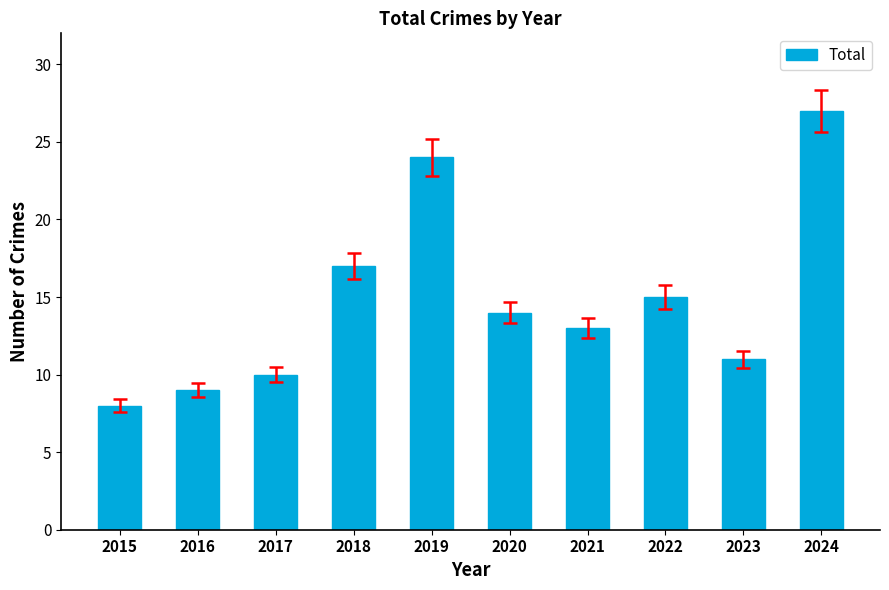

The value at 2023 is 3. True or false?

False